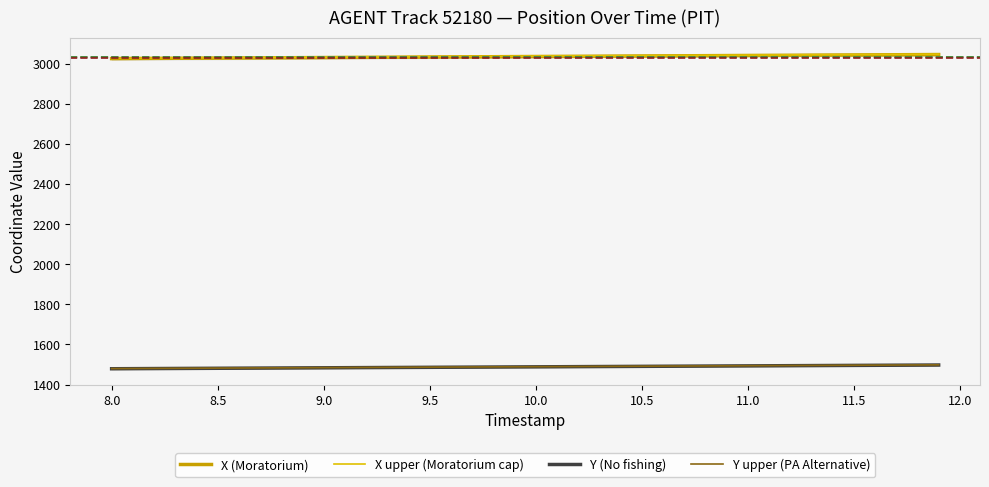

True or false: Y (No fishing) and X (Moratorium) cross at least once.

False